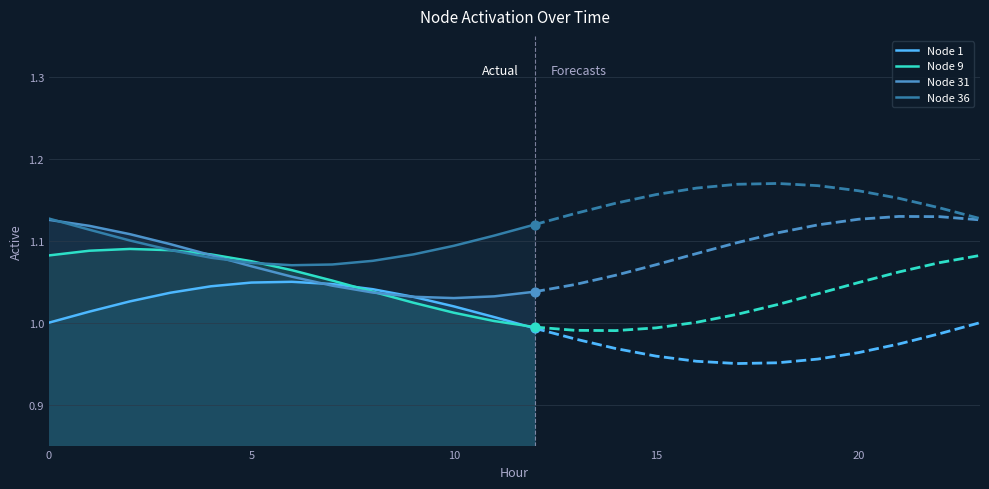

Which series contains the highest Y value?

Node 36